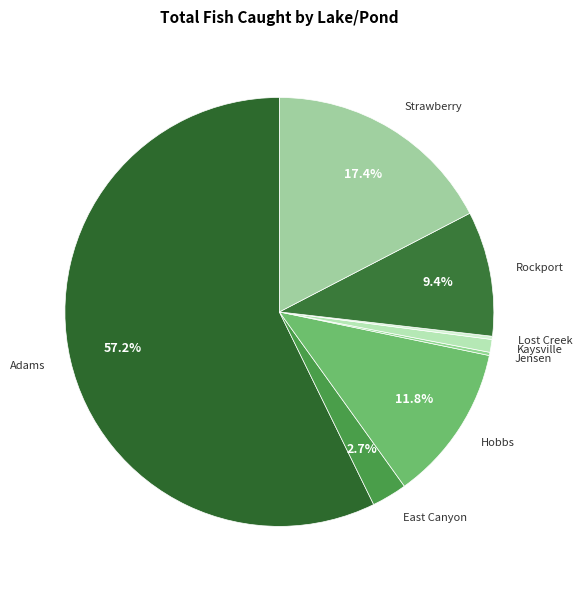

Which category has the biggest portion of the pie?

Adams